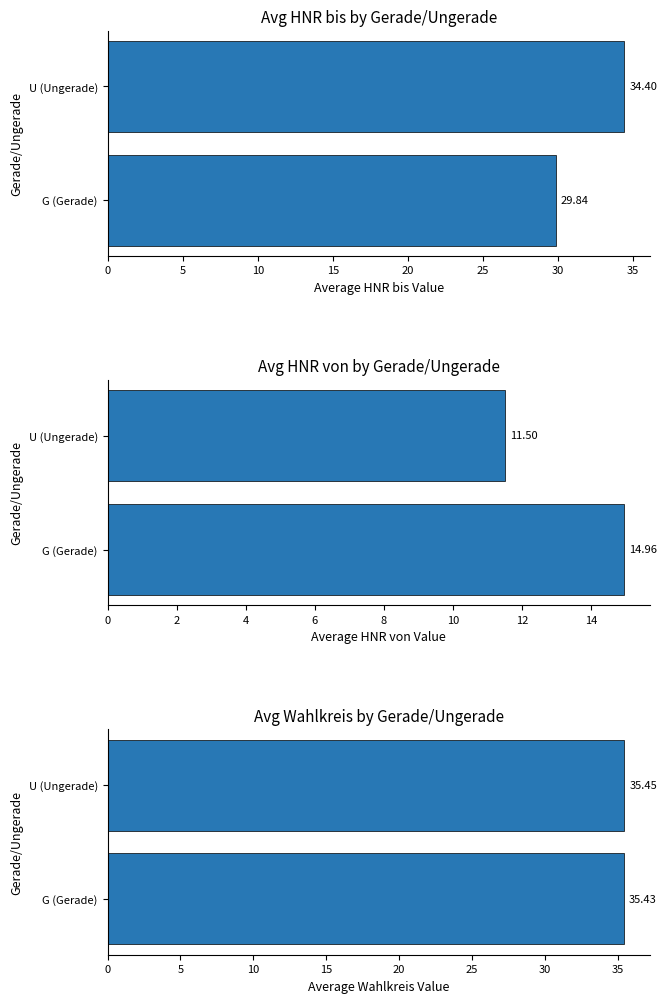

What is the sum of the values at U (Ungerade) and G (Gerade)?

70.9